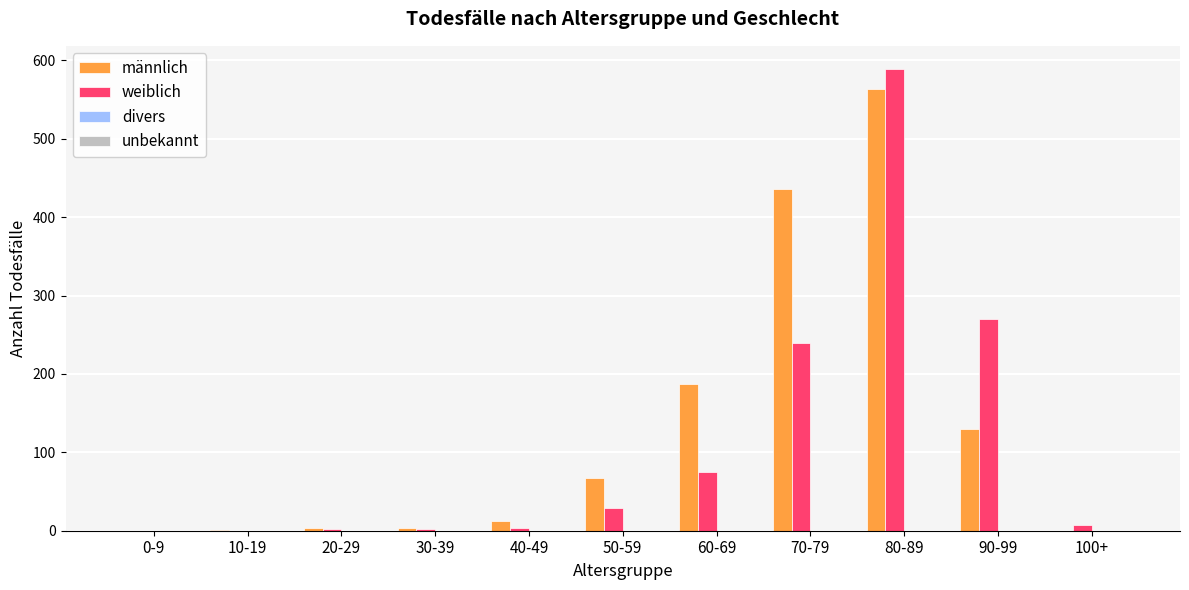

At which category is the sum across all series the highest?

80-89